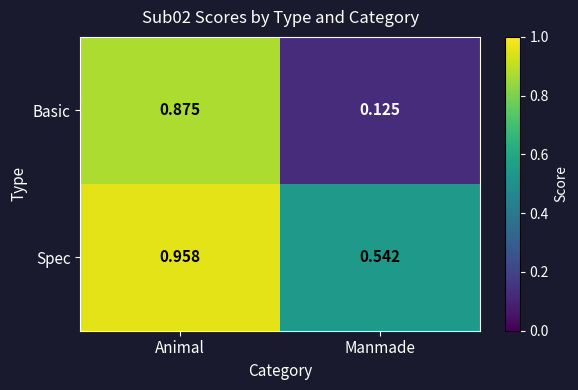

Which category has the lowest value in the Spec series?

Manmade